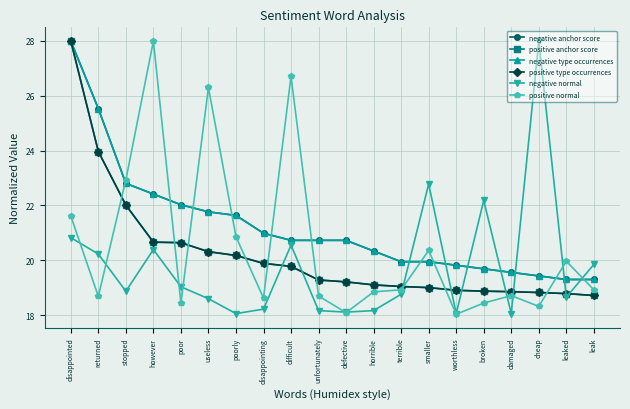

At how many categories does at least one series exceed 21?

11